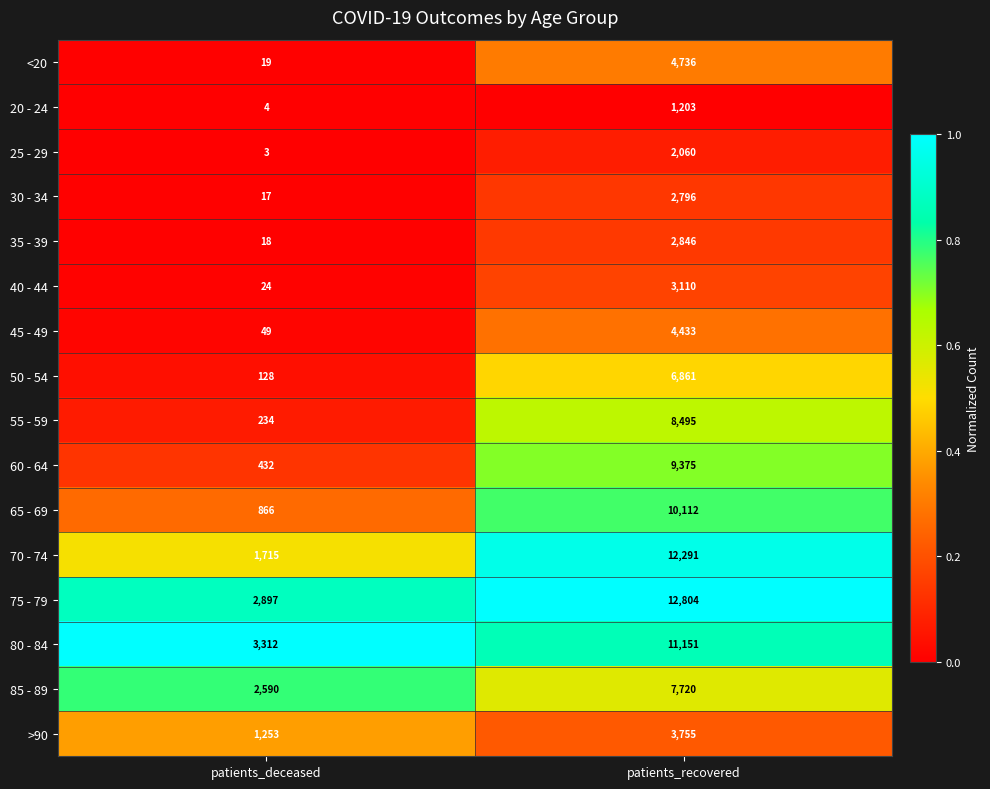

What is the approximate value of 85 - 89 at patients_recovered, to the nearest 10?

7720